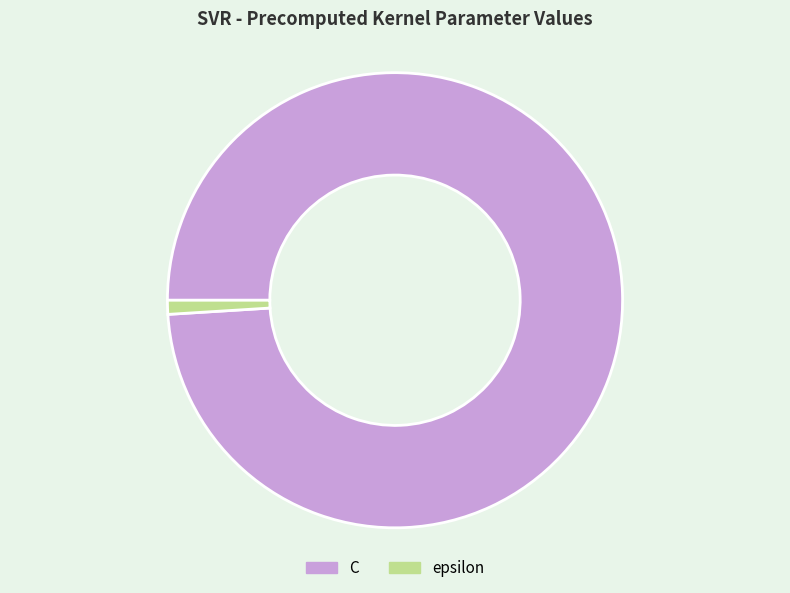

Combined, do C and epsilon account for over 50%?

Yes